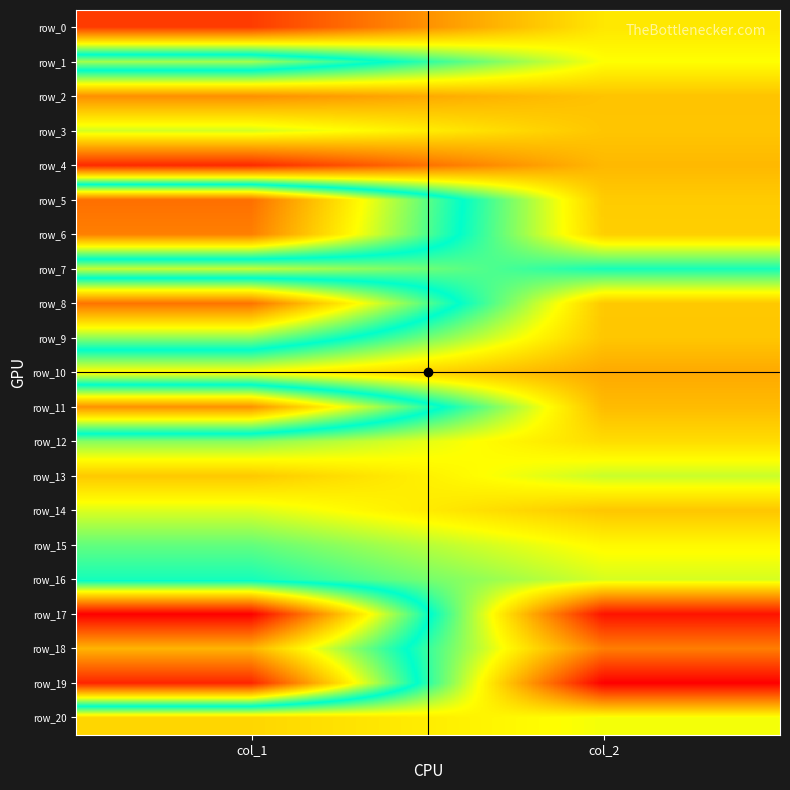

Reading left to right, transcribe all the data shown in this chart.

row_0: col_1=0.1	col_2=0.1
row_1: col_1=0.2	col_2=0.1
row_2: col_1=0.1	col_2=0.1
row_3: col_1=0.1	col_2=0.1
row_4: col_1=0.1	col_2=0.1
row_5: col_1=0.2	col_2=0.1
row_6: col_1=0.2	col_2=0.1
row_7: col_1=0.1	col_2=0.2
row_8: col_1=0.2	col_2=0.1
row_9: col_1=0.2	col_2=0.1
row_10: col_1=0.1	col_2=0.1
row_11: col_1=0.2	col_2=0.1
row_12: col_1=0.1	col_2=0.1
row_13: col_1=0.1	col_2=0.1
row_14: col_1=0.1	col_2=0.1
row_15: col_1=0.2	col_2=0.1
row_16: col_1=0.2	col_2=0.1
row_17: col_1=0.2	col_2=0.1
row_18: col_1=0.2	col_2=0.1
row_19: col_1=0.2	col_2=0.1
row_20: col_1=0.1	col_2=0.1